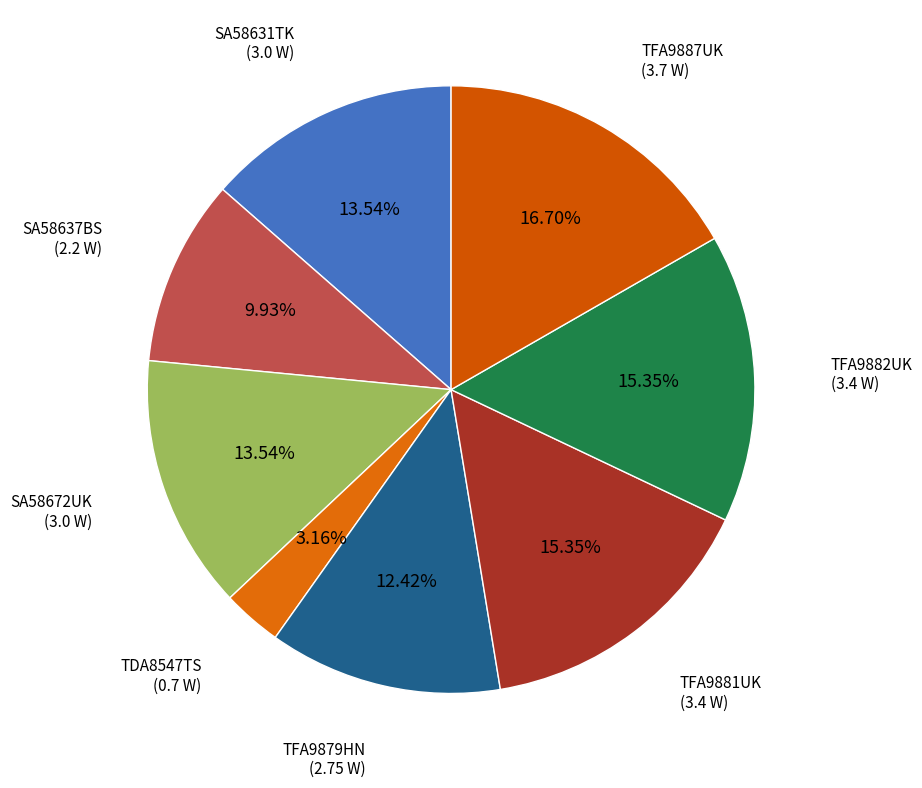

True or false: TFA9879HN accounts for 21% of the total.

False